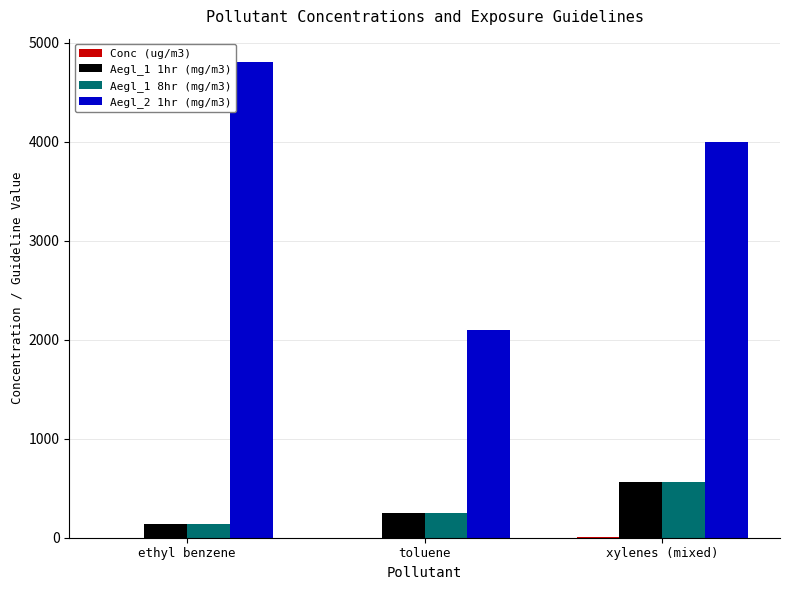

Count the number of data series in this chart.

4